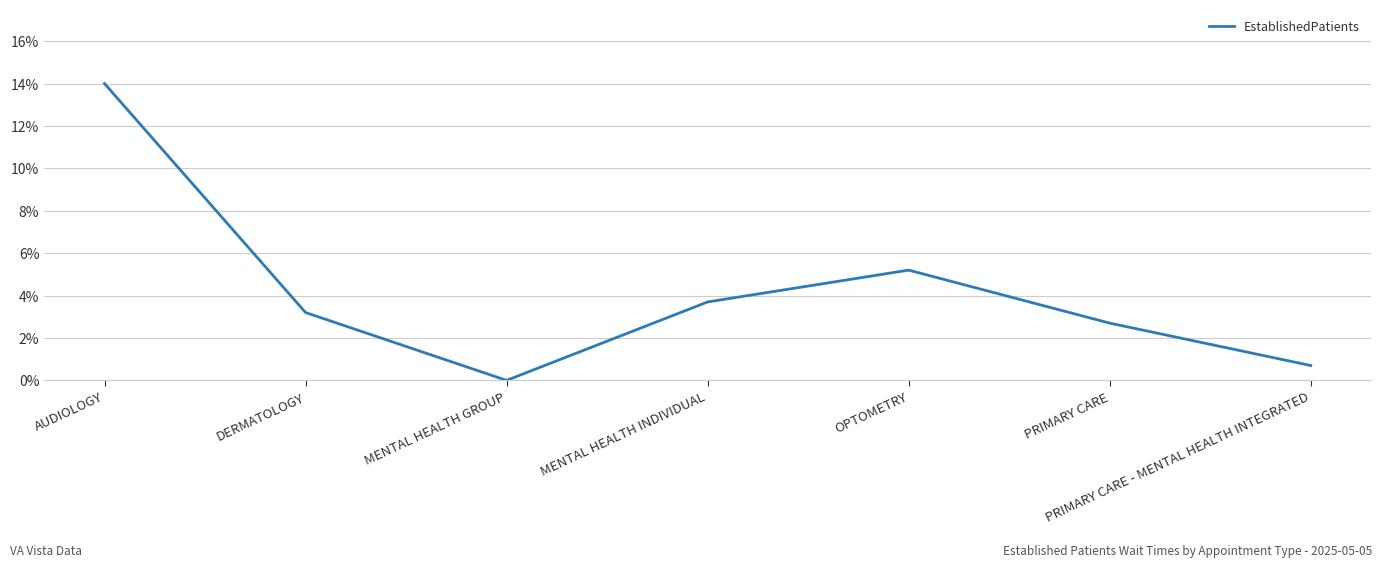

What is the difference between the maximum and minimum values?

14.0